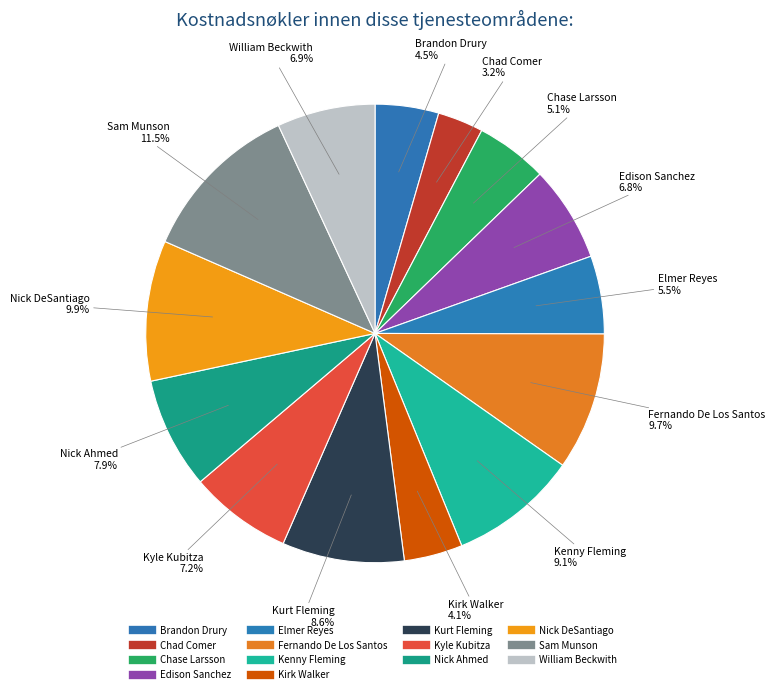

True or false: William Beckwith accounts for 7% of the total.

True